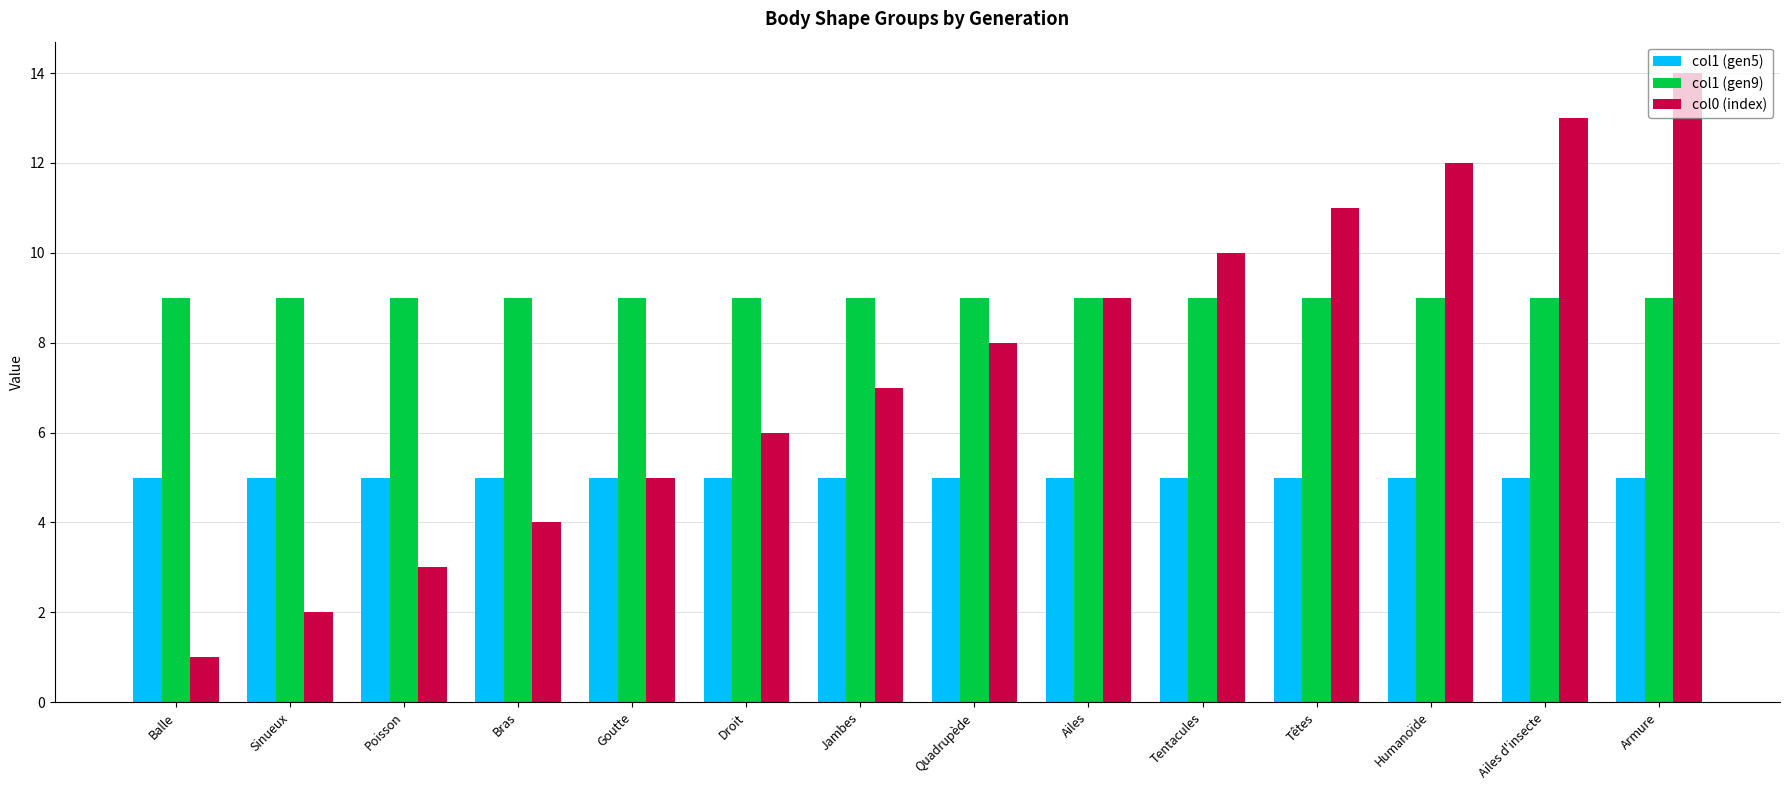

What is the sum of the col1 (gen9) values at Armure and Poisson?

18